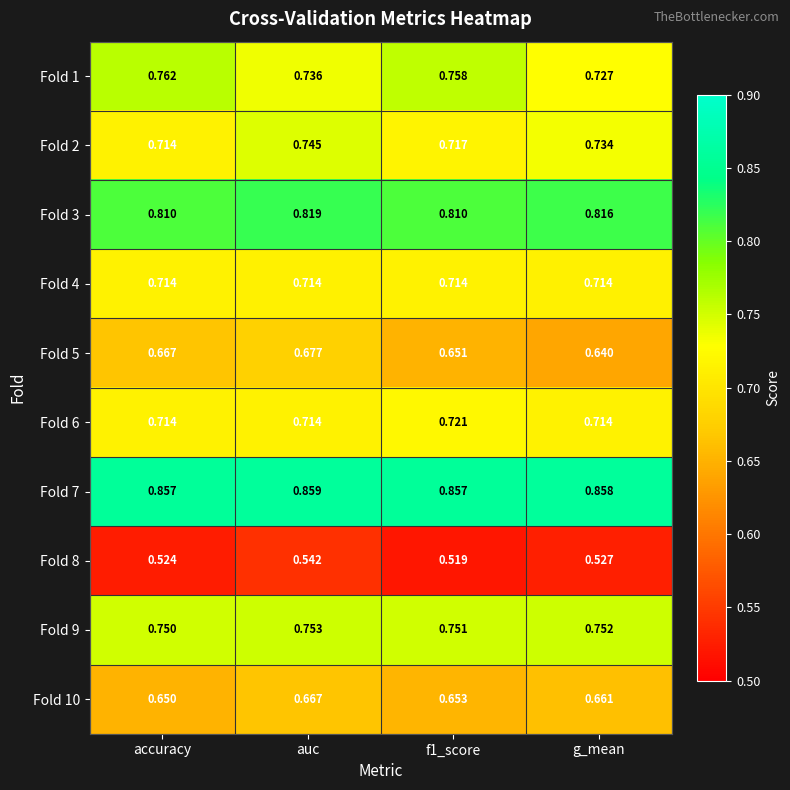

At which category is the sum across all series the highest?

auc